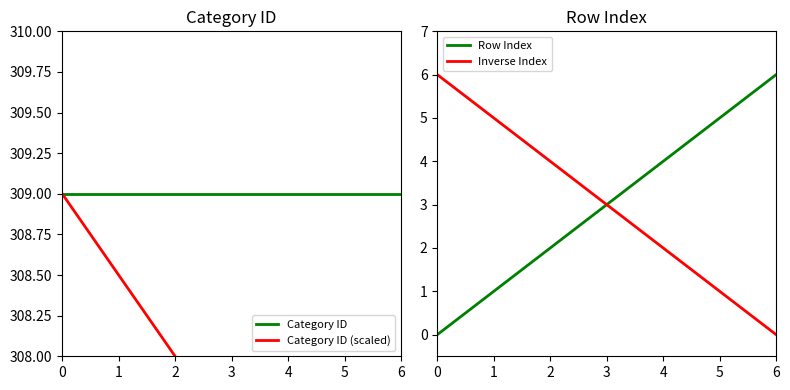

What is the difference between the highest and lowest values at 6?

309.0